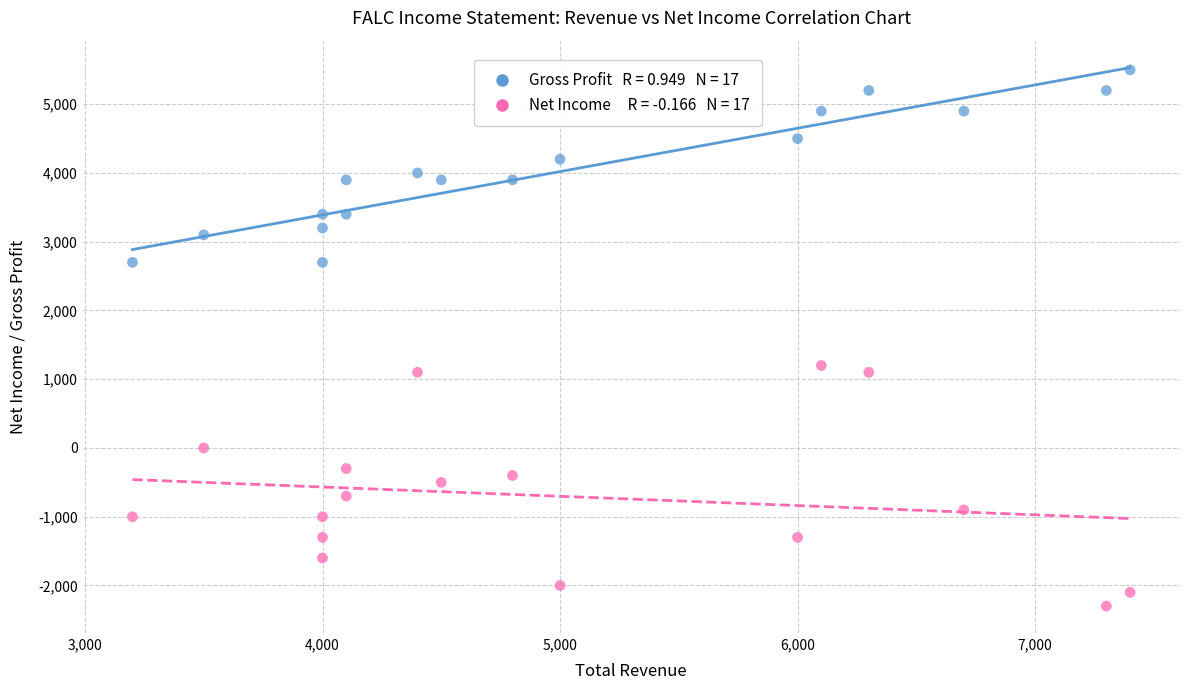

Across all data points, what is the range of X values (max minus min)?

4200